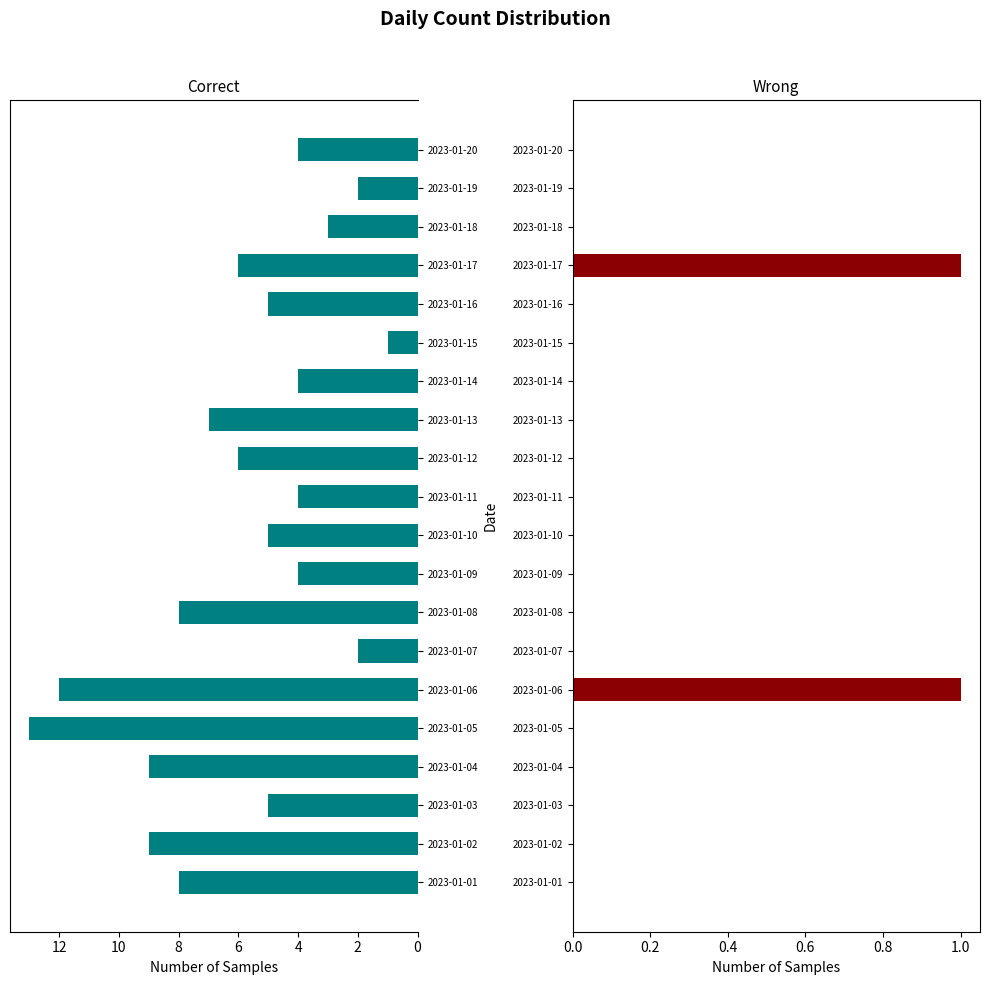

The value of Wrong at 2023-01-02 is 1. True or false?

False